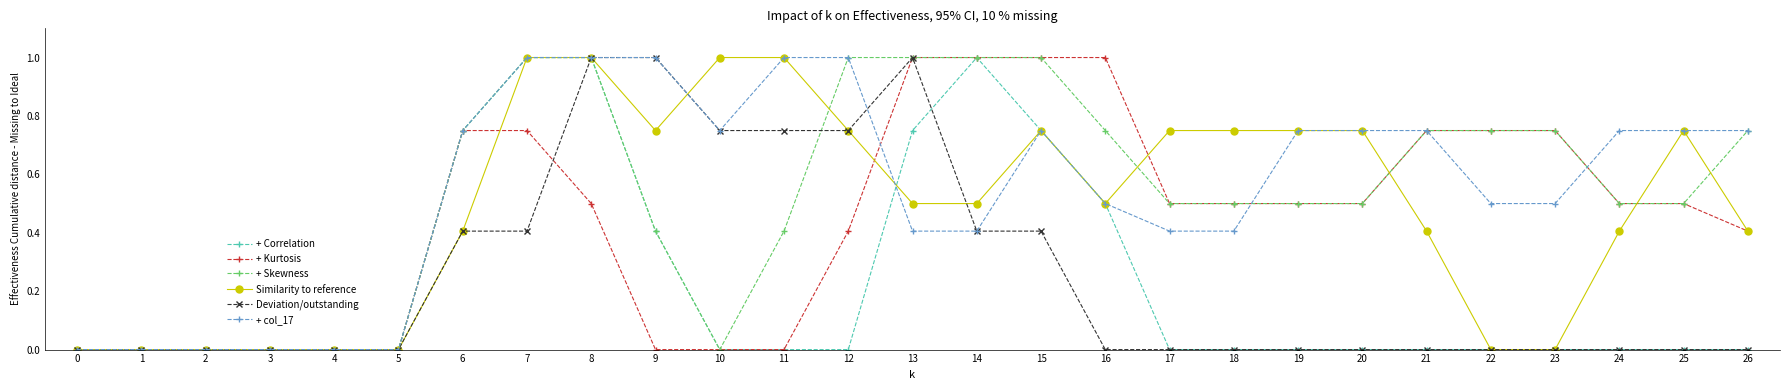

Is the value of + Skewness at 19 greater than the value of + Kurtosis at 2?

Yes